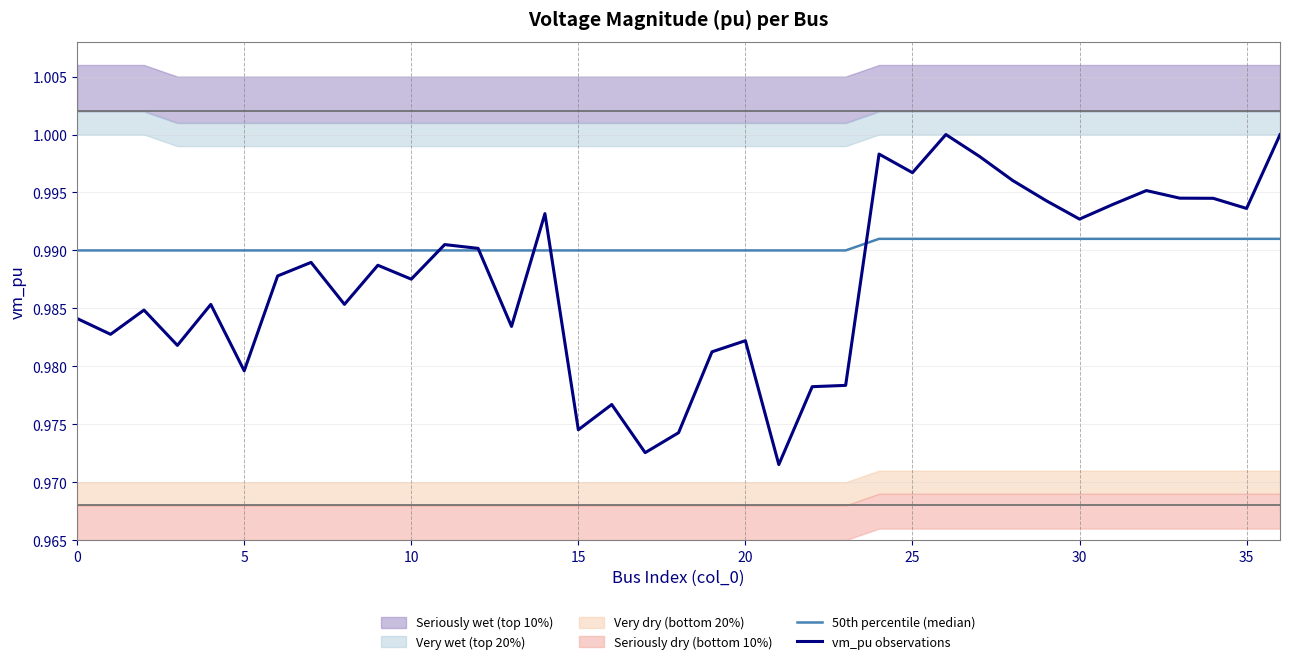

What is the total value across all series at 24?

2.0